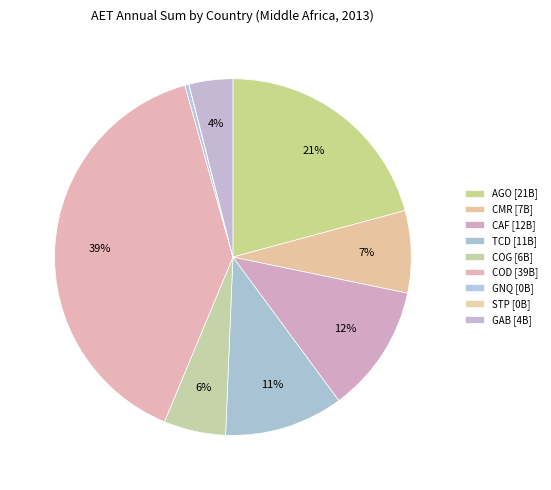

Count the number of slices in the pie.

9